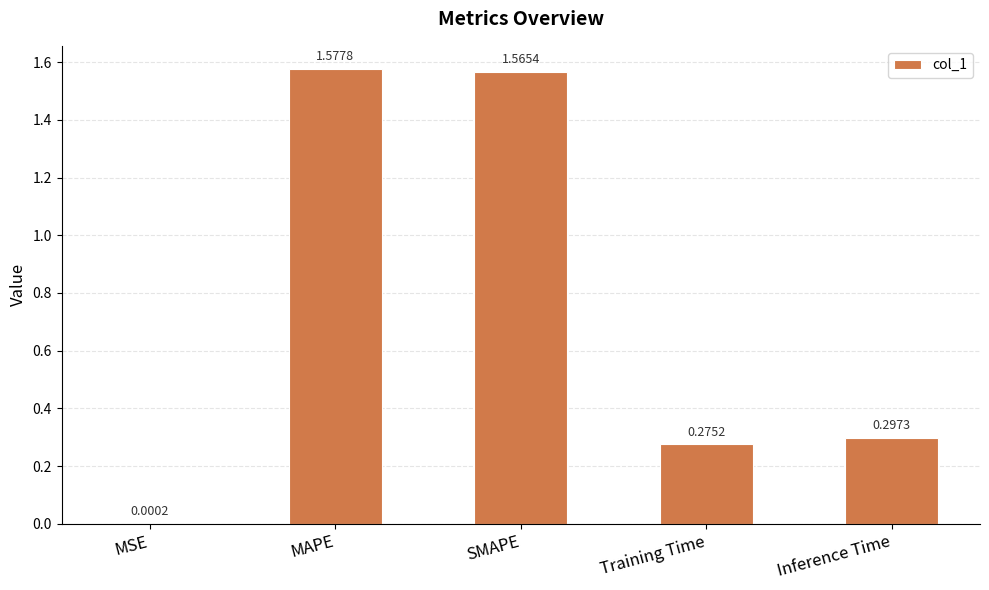

Where is the data nearest to the value 0?

MSE